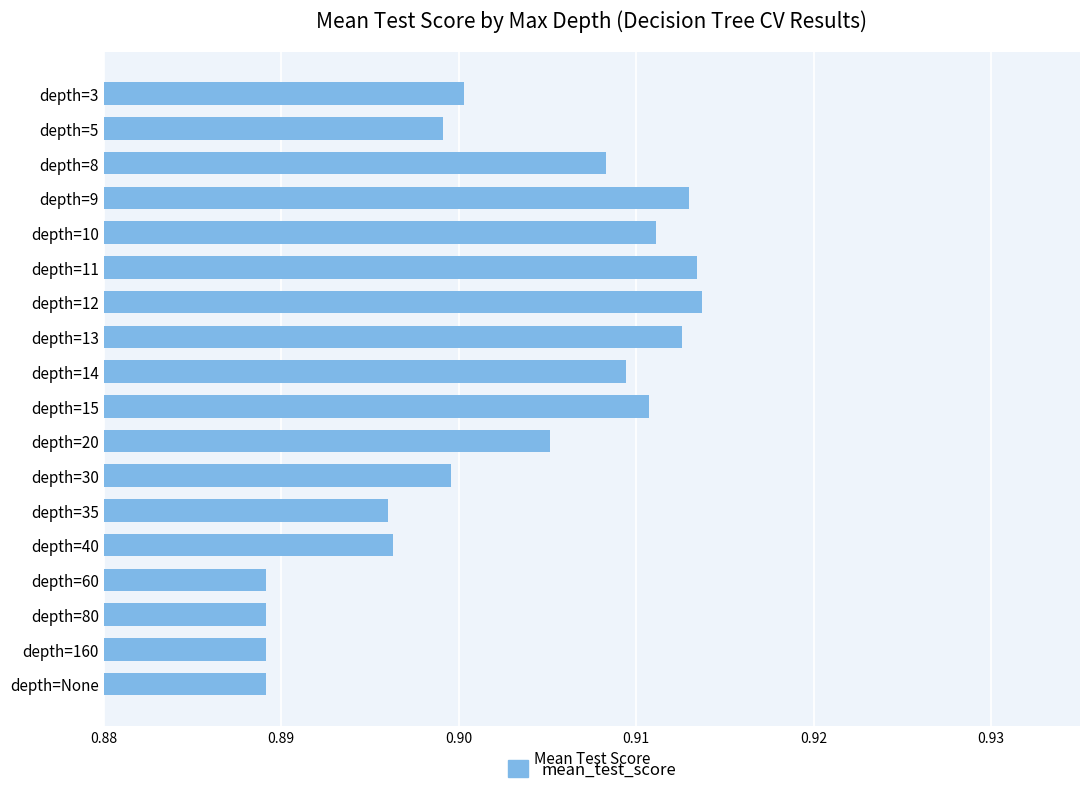

What position from the top is depth=3?

1